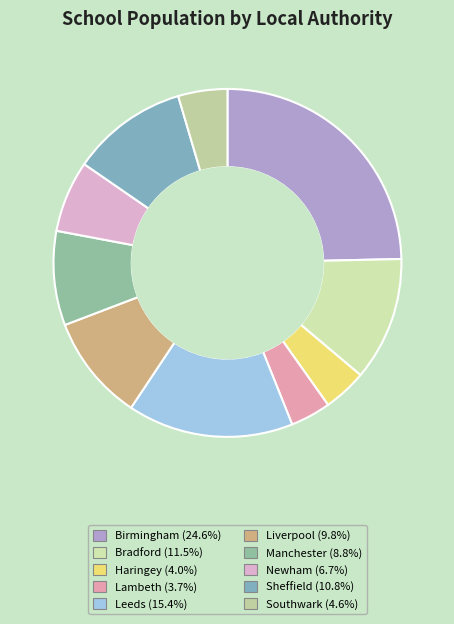

What is the largest slice in the pie chart?

Birmingham